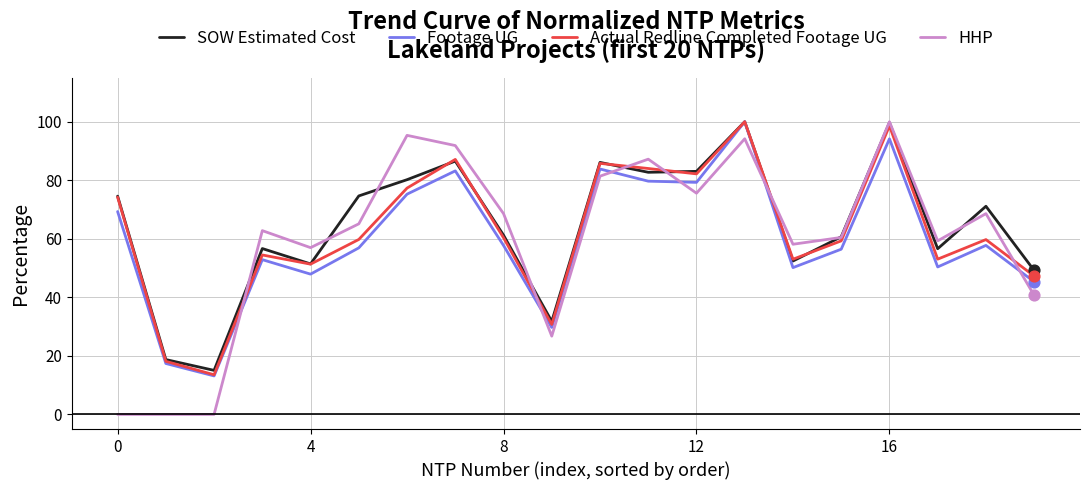

What are all the series names shown in the legend?

SOW Estimated Cost, Footage UG, Actual Redline Completed Footage UG, HHP